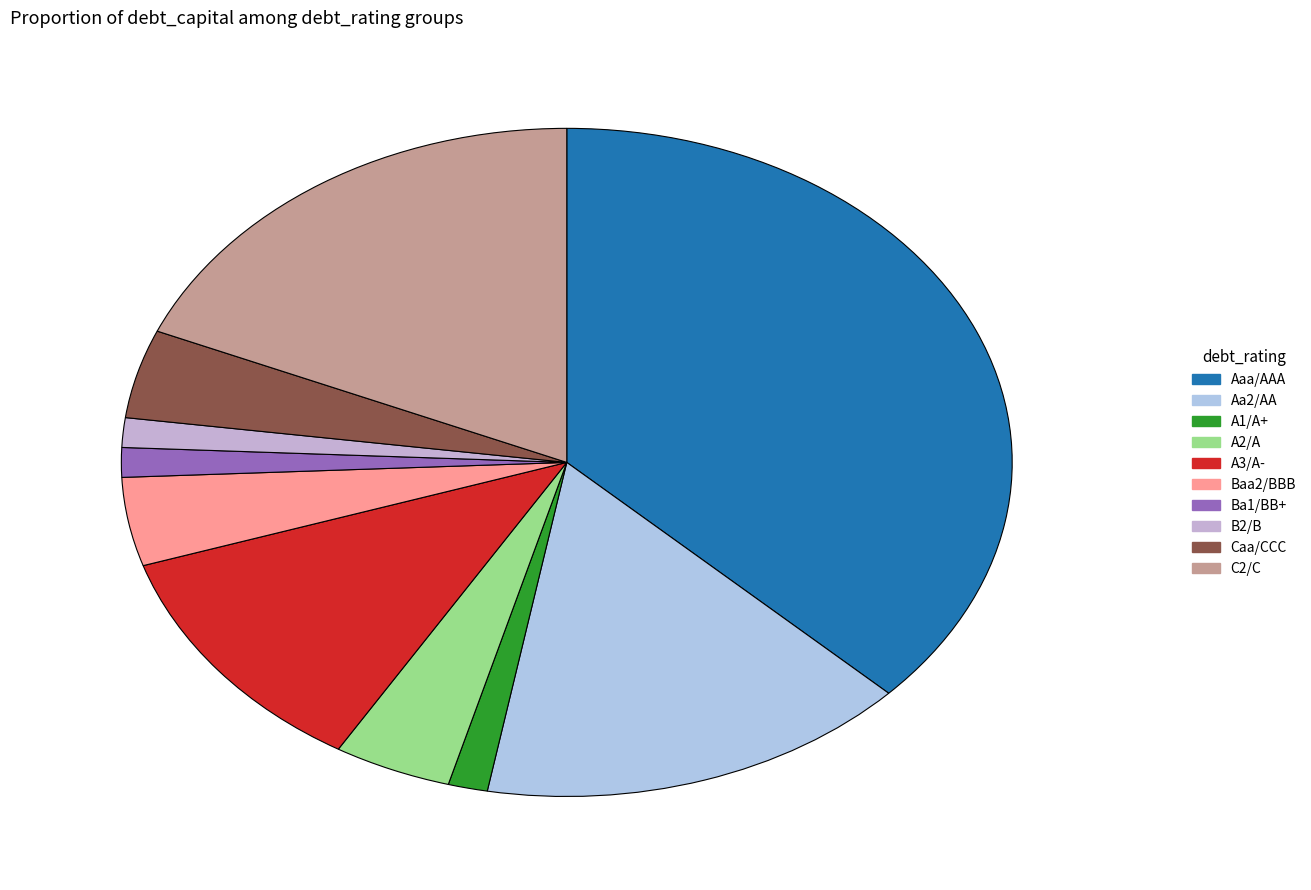

Which category has the biggest portion of the pie?

Aaa/AAA